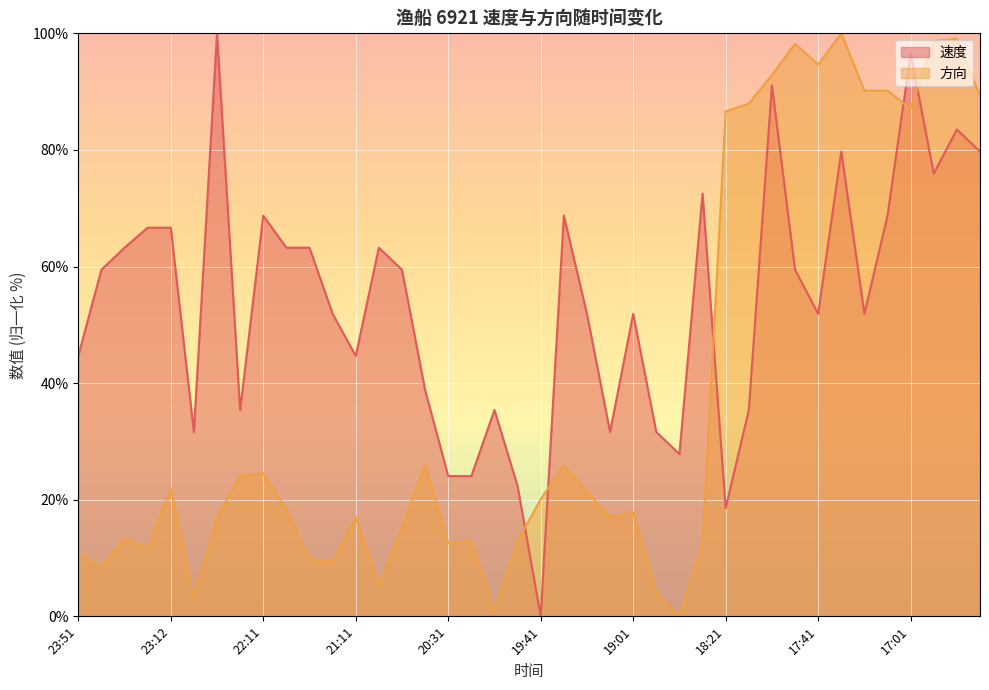

What are all the series names shown in the legend?

速度, 方向